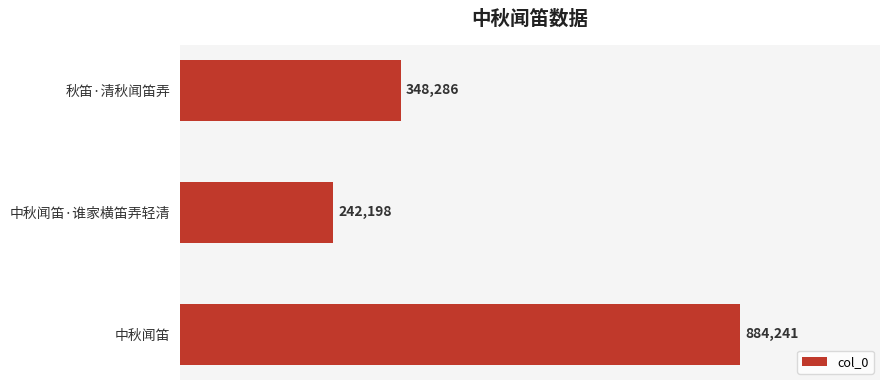

Does the chart contain any negative values?

No